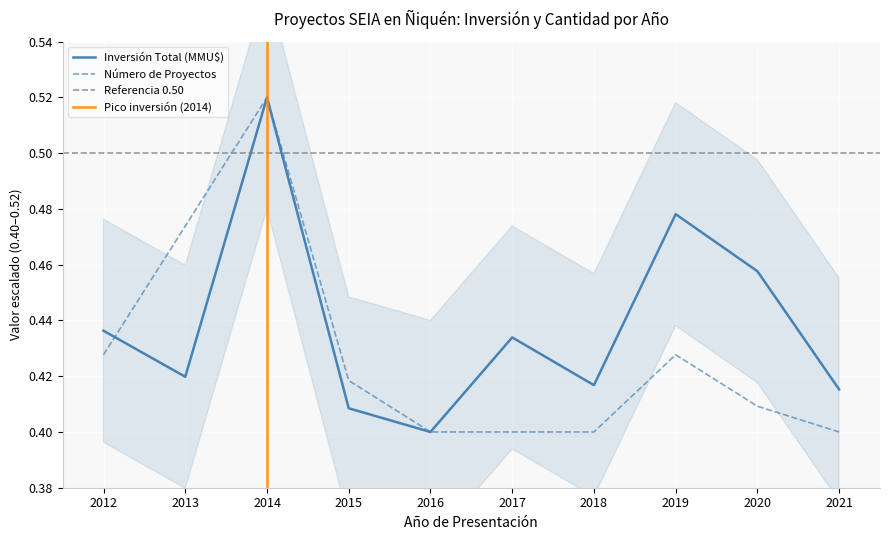

What is the value of the Inversión Total (MMU$) point at the 10th from the left?

0.4